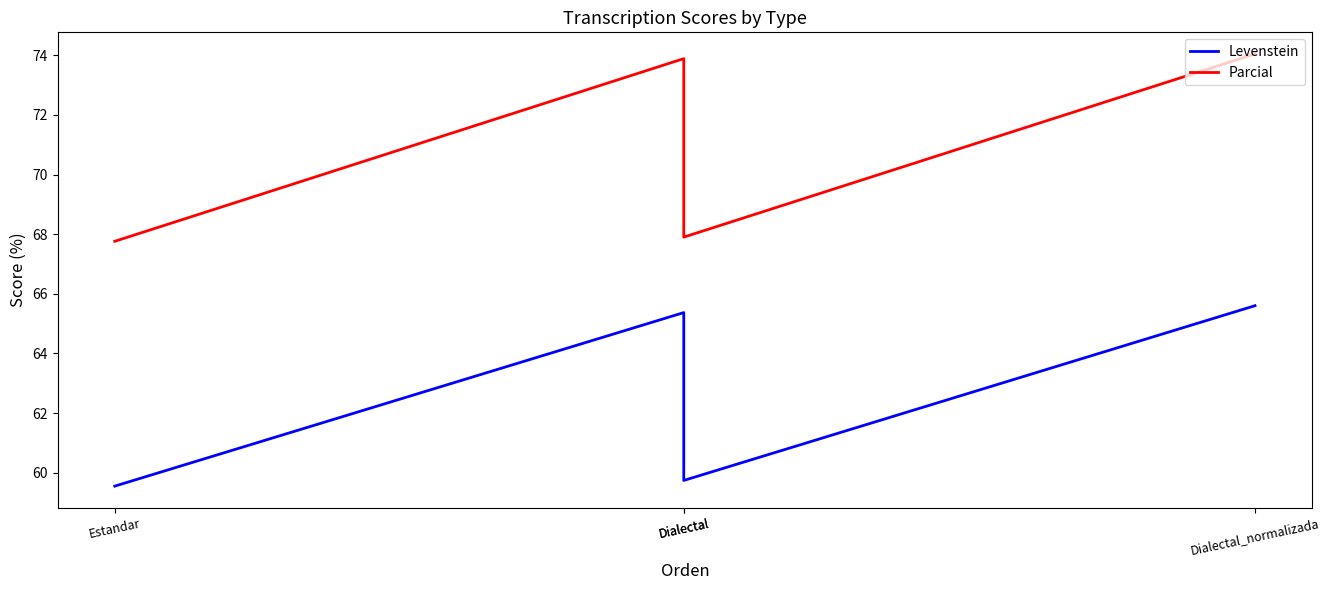

Reading left to right, list all the values displayed in this chart.

Levenstein: 59.6	65.4	59.7	65.6
Parcial: 67.8	73.9	67.9	74.0